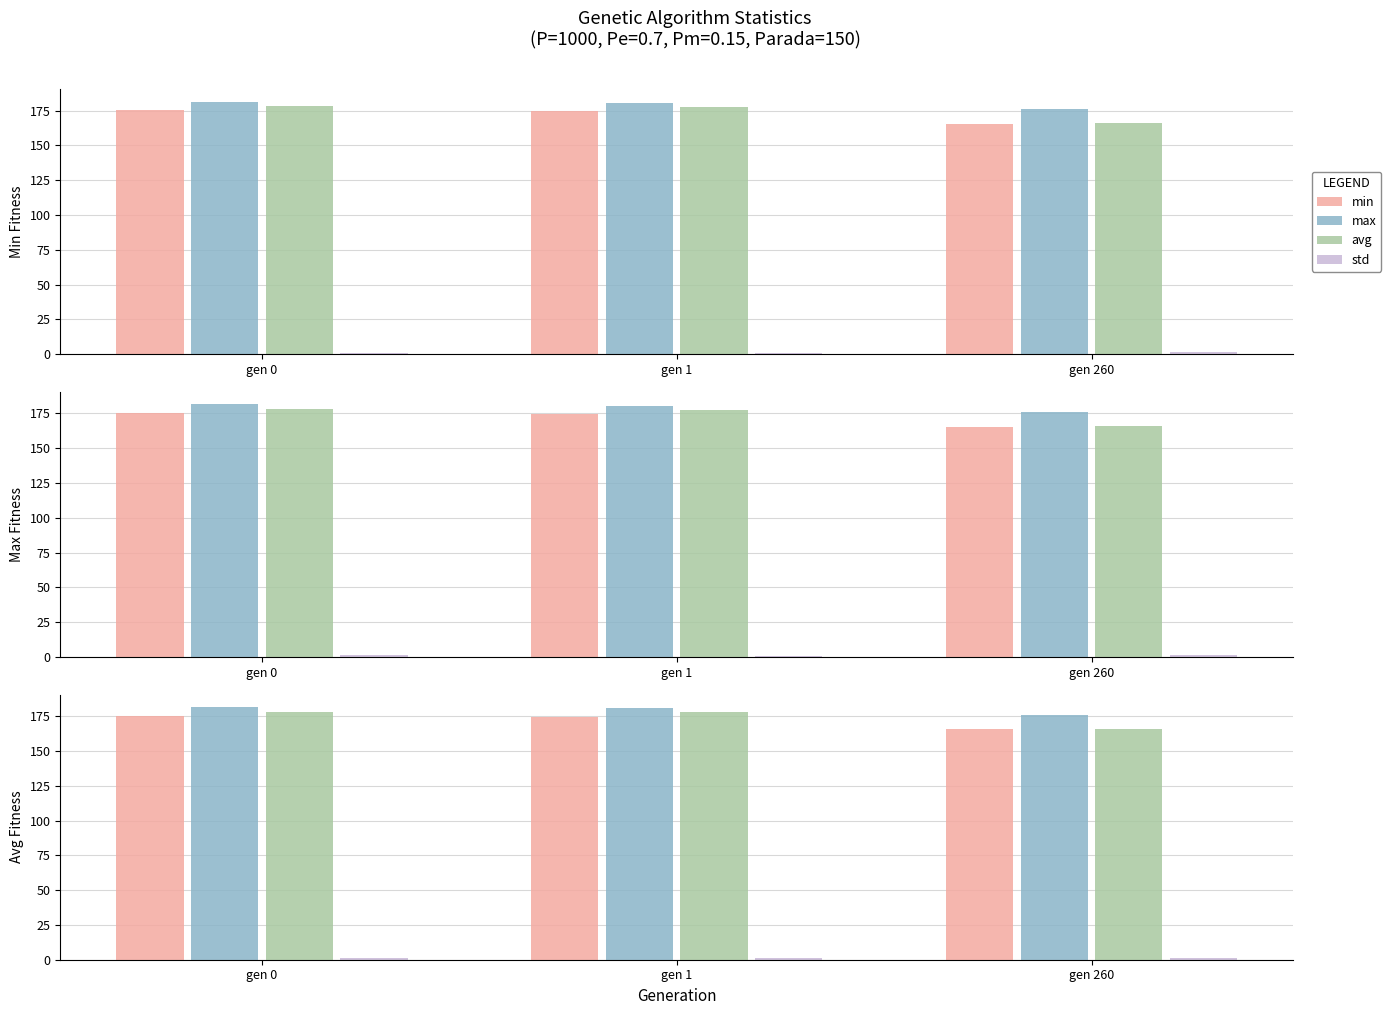

List the series in order of their peak value, lowest first.

std, min, avg, max